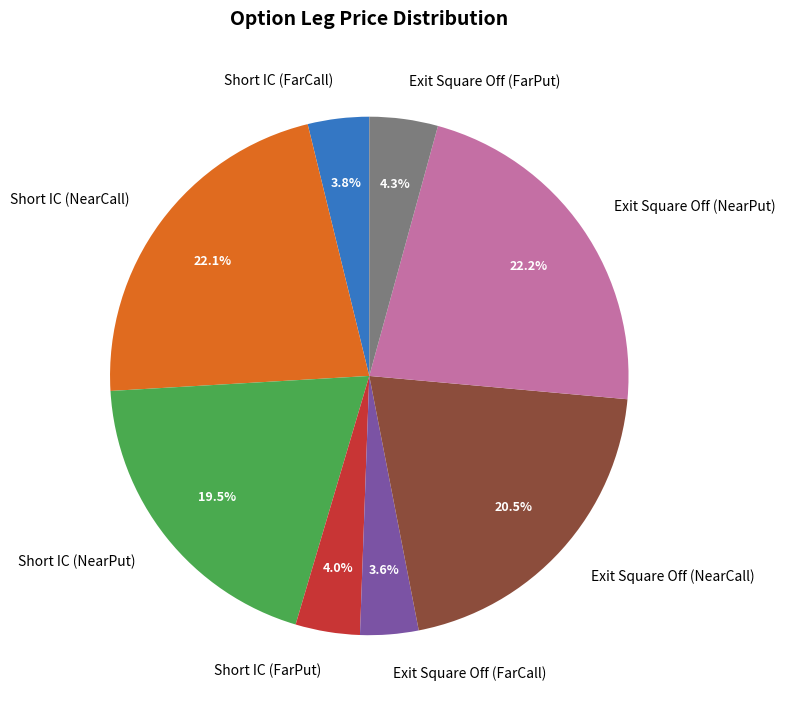

Is it true that Exit Square Off (NearPut) is 22% of the pie?

True